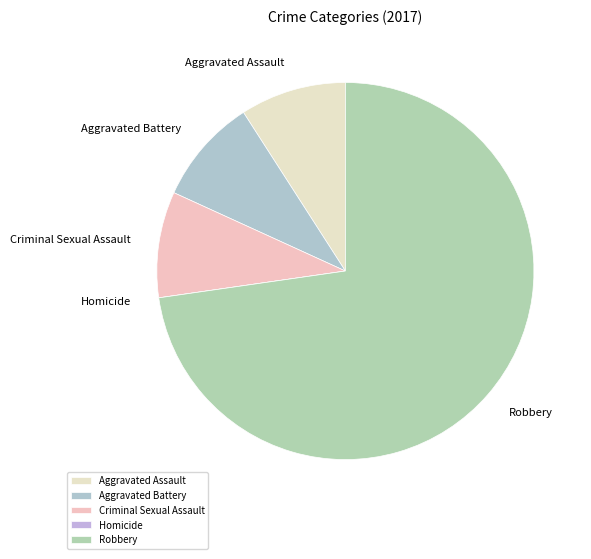

Which has a higher value, Criminal Sexual Assault or Robbery?

Robbery